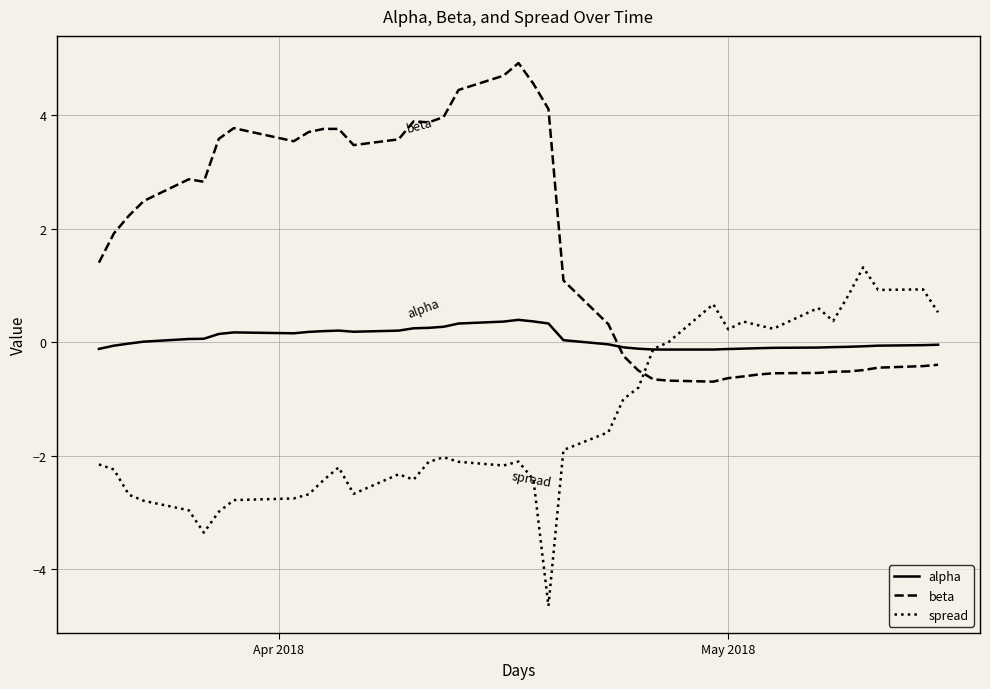

Does the chart have visible grid lines?

Yes